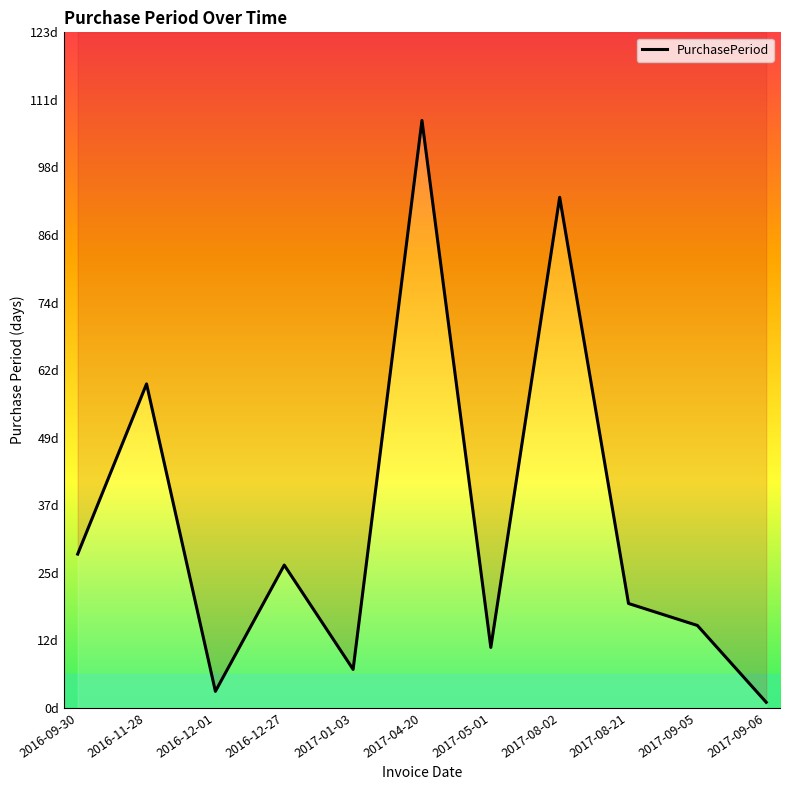

The value at 2016-12-27 is 26. True or false?

True